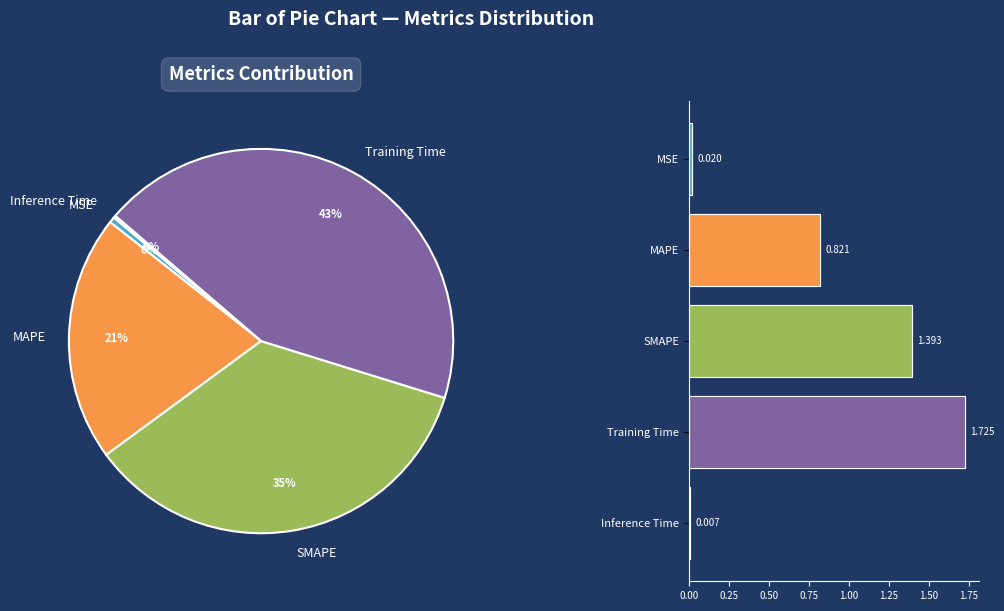

Does MAPE represent more than half of the total?

No